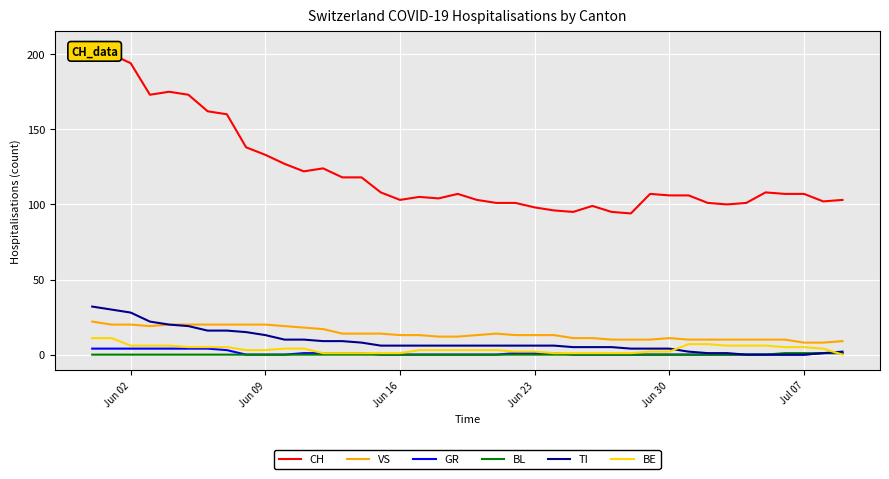

True or false: VS and GR cross at least once.

False